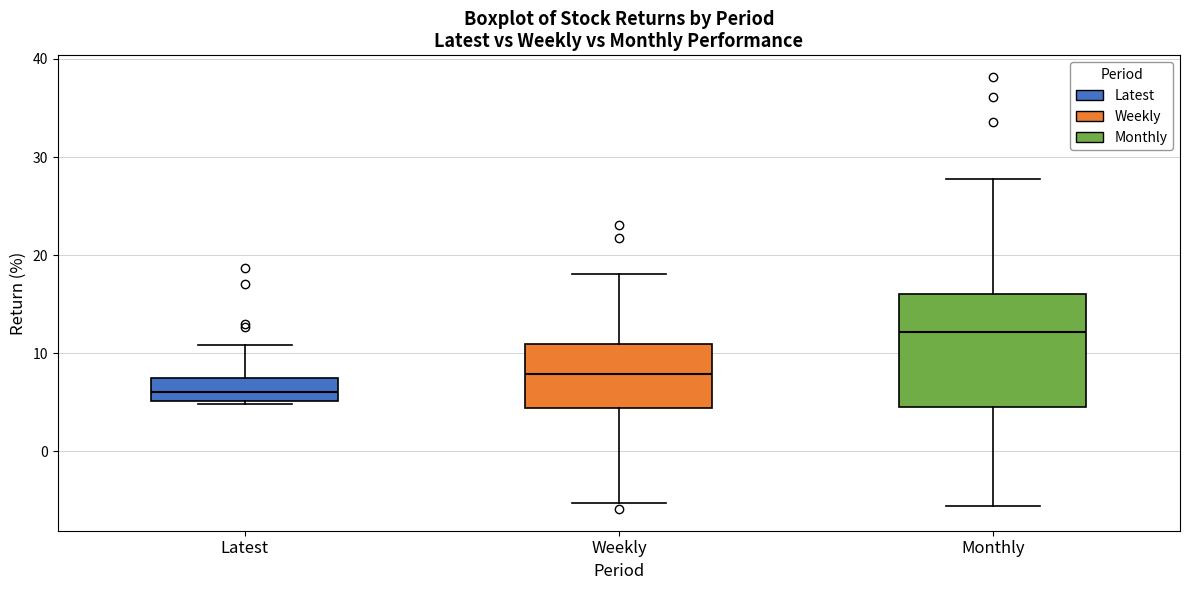

Reading left to right, read every box against the y-axis: the position of its median line, the range the box covers, and the ends of its whiskers. The values are not printed on the chart, so give them approximately, as read against the axis.

Latest: median 6, box 5 to 7, whiskers 5 to 11
Weekly: median 8, box 4 to 11, whiskers -5 to 18
Monthly: median 12, box 5 to 16, whiskers -6 to 28